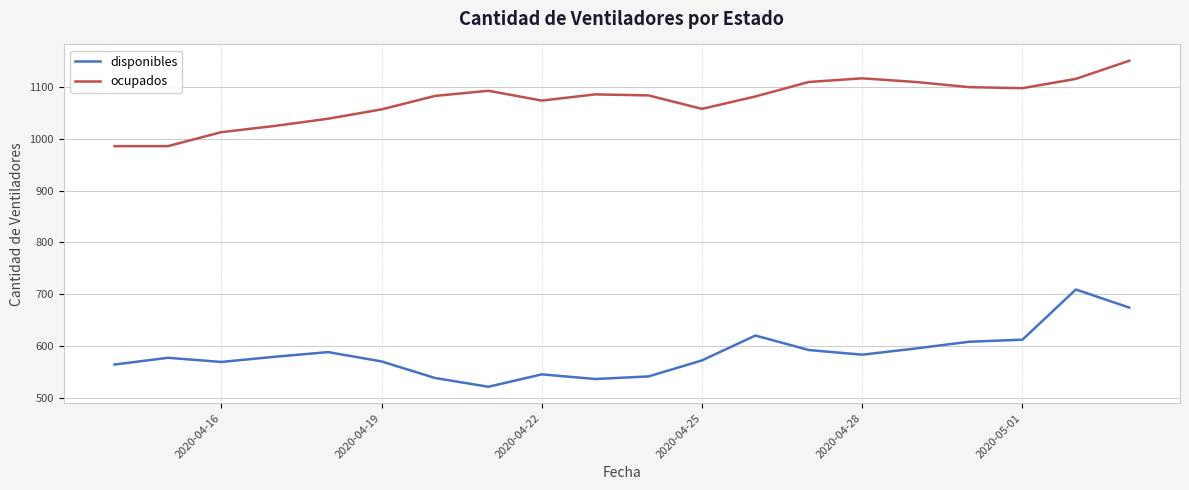

What is the difference between the maximum and second lowest values in the ocupados series?

165